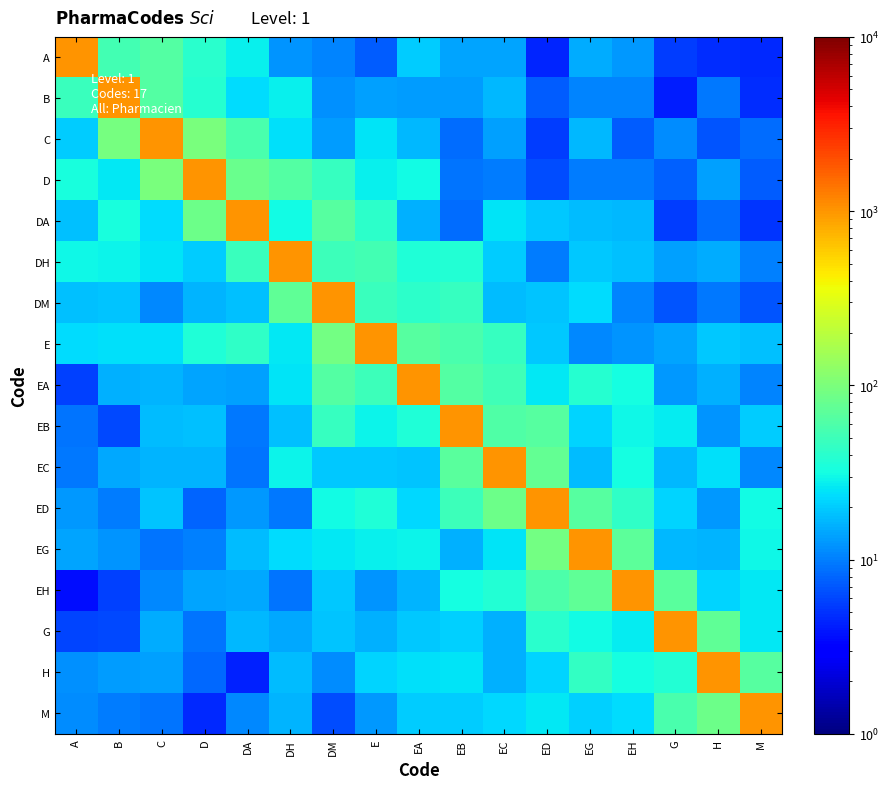

At how many categories does at least one series exceed 114?

17